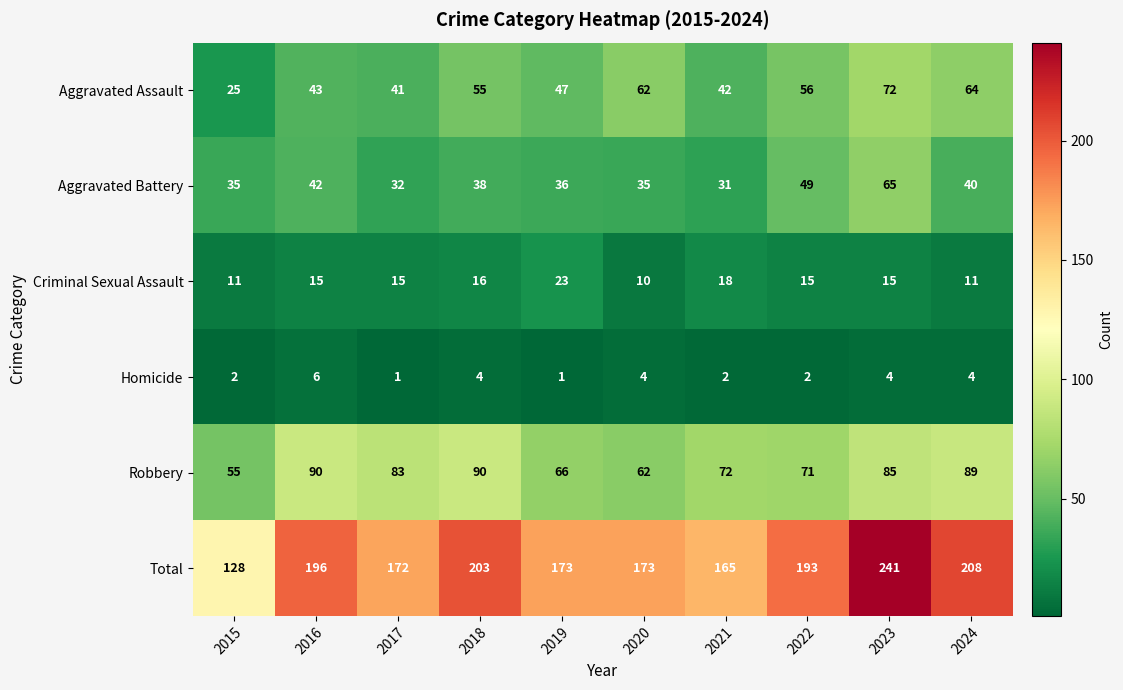

What is the average value of the Robbery series?

76